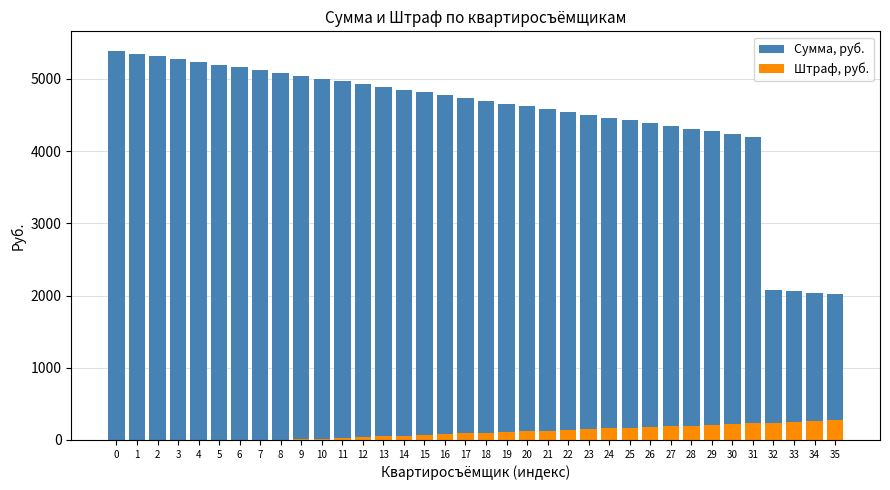

Reading left to right, transcribe all the data shown in this chart.

Сумма, руб.: 0=5390.0	1=5351.5	2=5313.0	3=5274.5	4=5236.0	5=5197.5	6=5159.0	7=5120.5	8=5082.0	9=5043.5	10=5005.0	11=4966.5	12=4928.0	13=4889.5	14=4851.0	15=4812.5	16=4774.0	17=4735.5	18=4697.0	19=4658.5	20=4620.0	21=4581.5	22=4543.0	23=4504.5	24=4466.0	25=4427.5	26=4389.0	27=4350.5	28=4312.0	29=4273.5	30=4235.0	31=4196.5	32=2079.0	33=2059.8	34=2040.5	35=2021.2
Штраф, руб.: 0=0.0	1=0.0	2=0.0	3=0.0	4=0.0	5=0.0	6=0.0	7=0.0	8=0.0	9=10.0	10=20.0	11=30.0	12=40.0	13=50.0	14=60.0	15=70.0	16=80.0	17=90.0	18=100.0	19=110.0	20=120.0	21=130.0	22=140.0	23=150.0	24=160.0	25=170.0	26=180.0	27=190.0	28=200.0	29=210.0	30=220.0	31=230.0	32=240.0	33=250.0	34=260.0	35=270.0